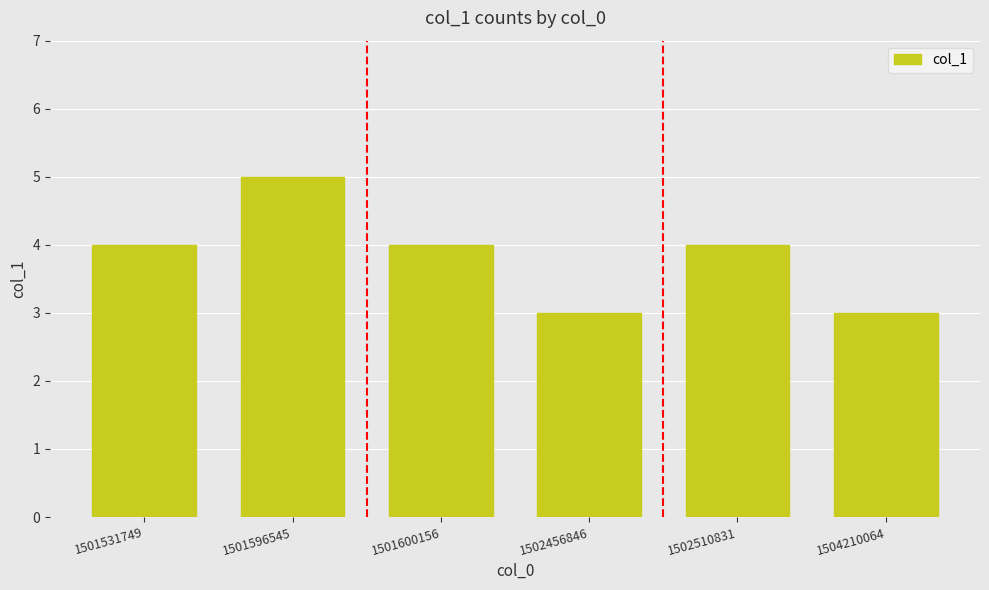

Count the number of data series in this chart.

1